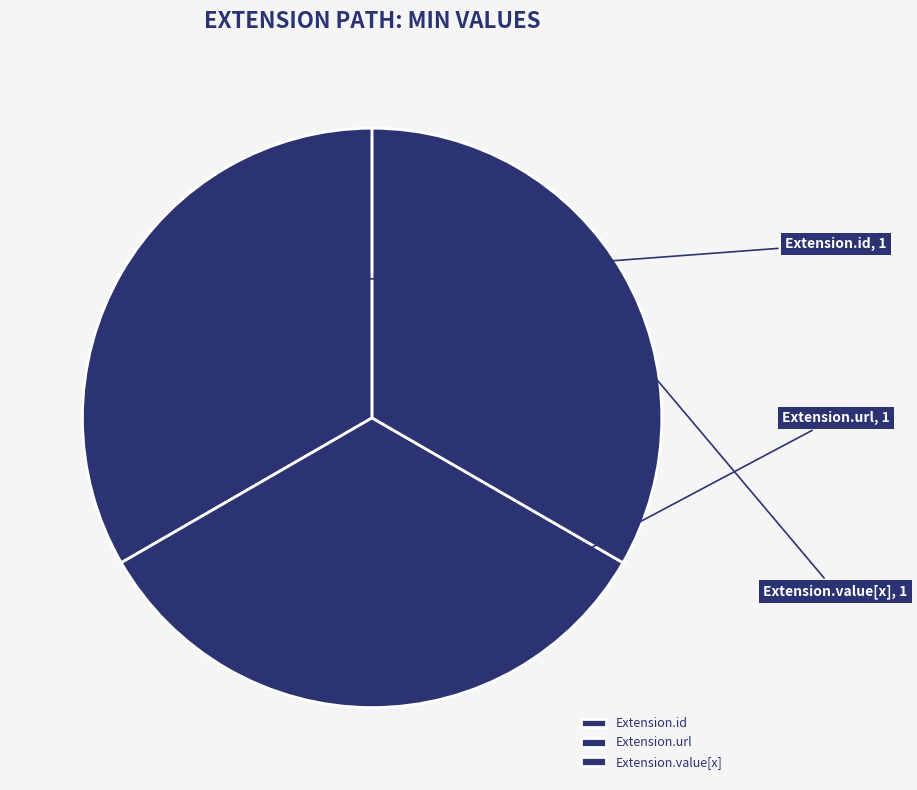

True or false: Extension.value[x] accounts for 33% of the total.

True